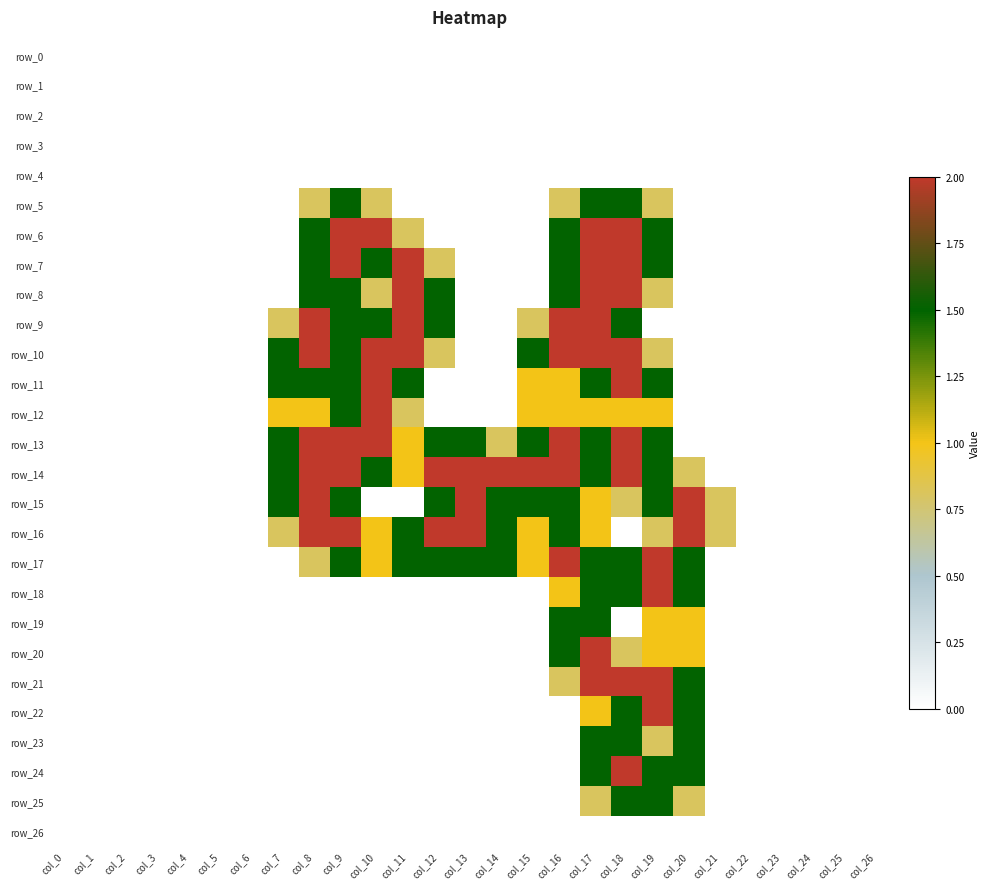

Which category has the lowest value across all series?

col_0